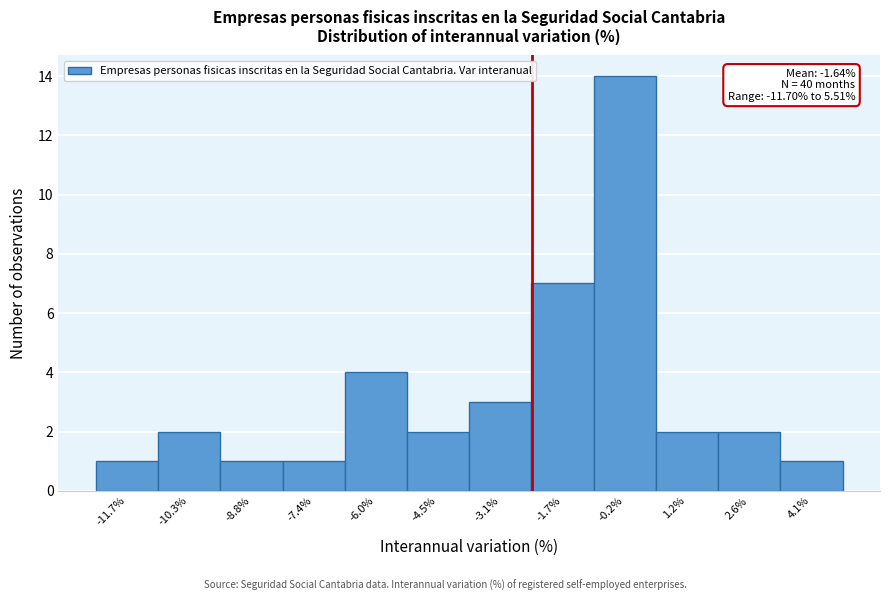

Reading right to left, extract all data points from this chart.

4.1%=1	2.6%=2	1.2%=2	-0.2%=14	-1.7%=7	-3.1%=3	-4.5%=2	-6.0%=4	-7.4%=1	-8.8%=1	-10.3%=2	-11.7%=1